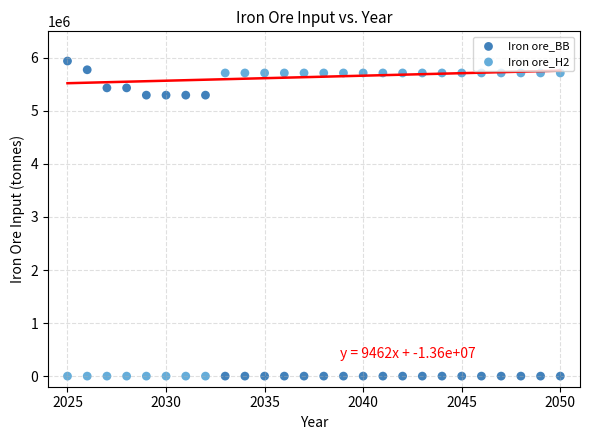

Across all data points, what is the range of X values (max minus min)?

25.0